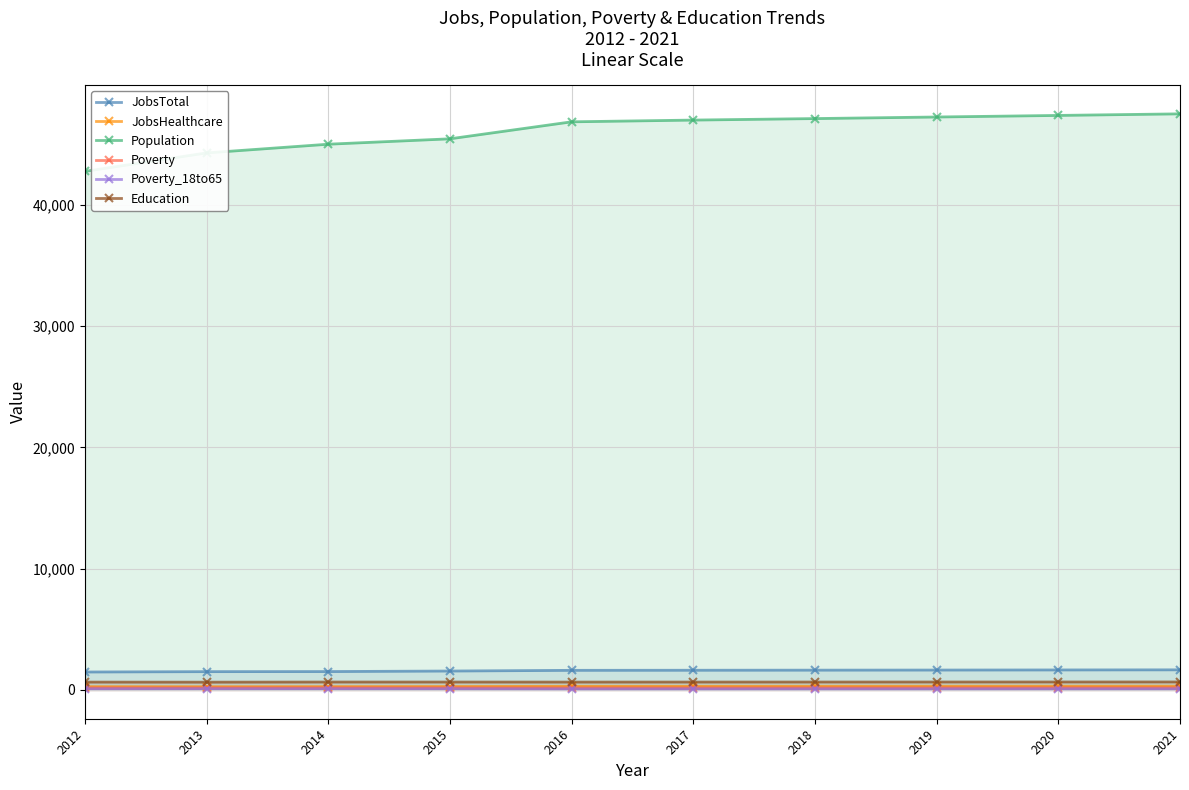

How many series are shown in this chart?

6